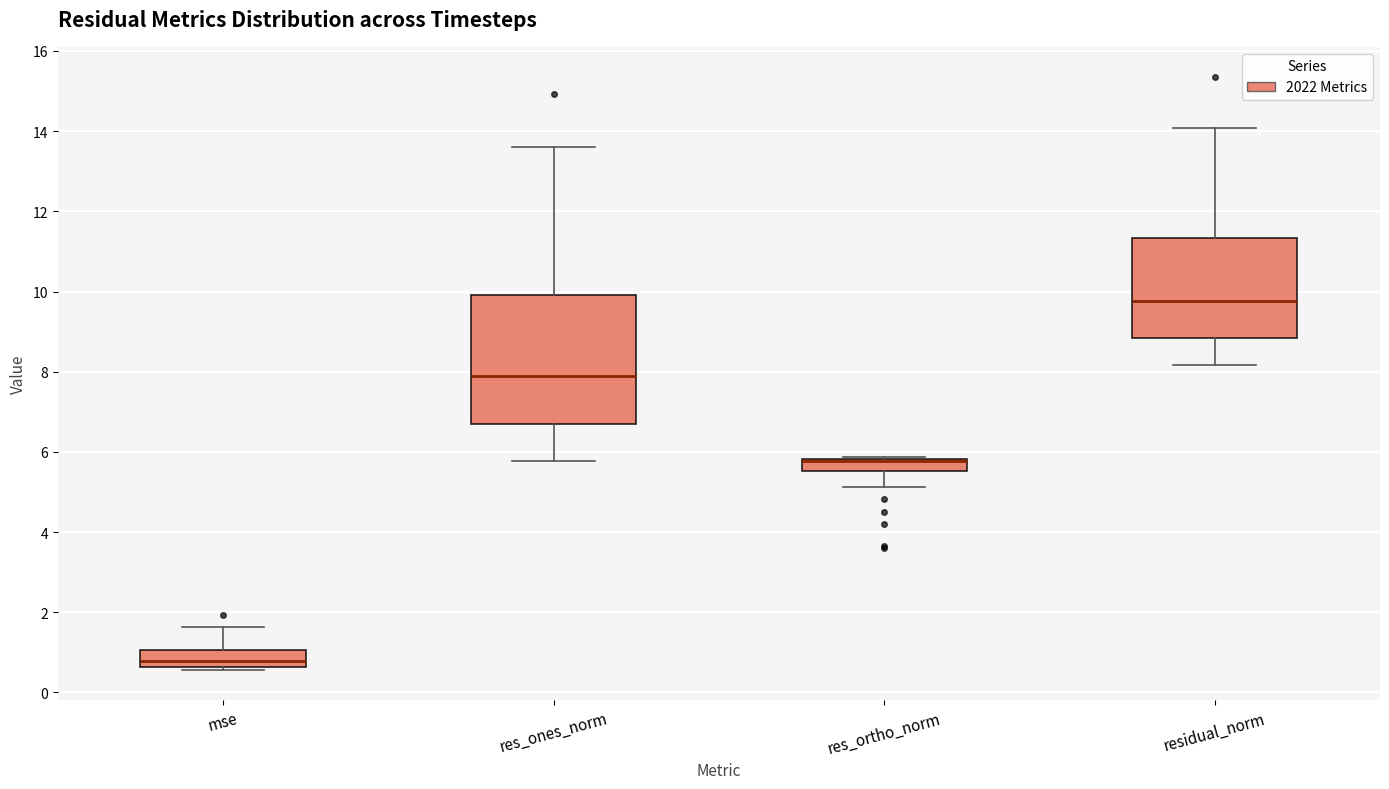

Where is the upper edge of the box for residual_norm on the y-axis? The values are not printed on the chart, so give them approximately, as read against the axis.

11.4